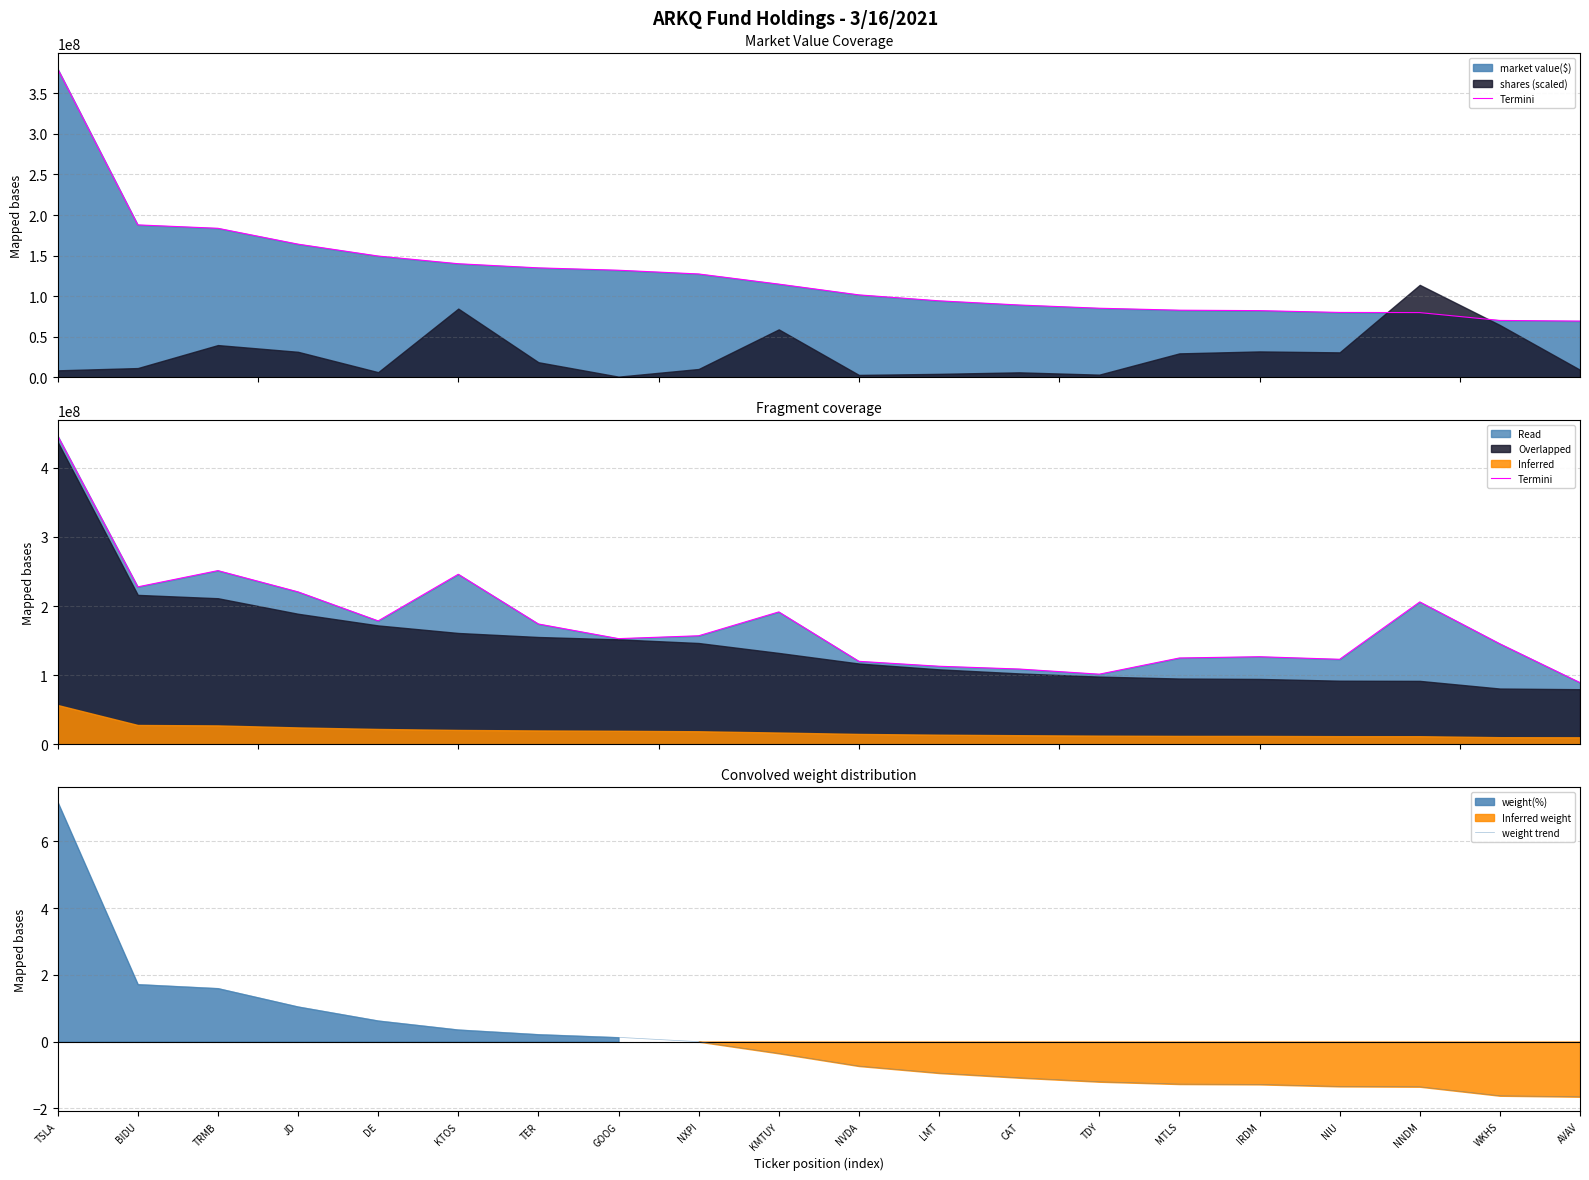

True or false: Termini and weight trend intersect in this chart.

False